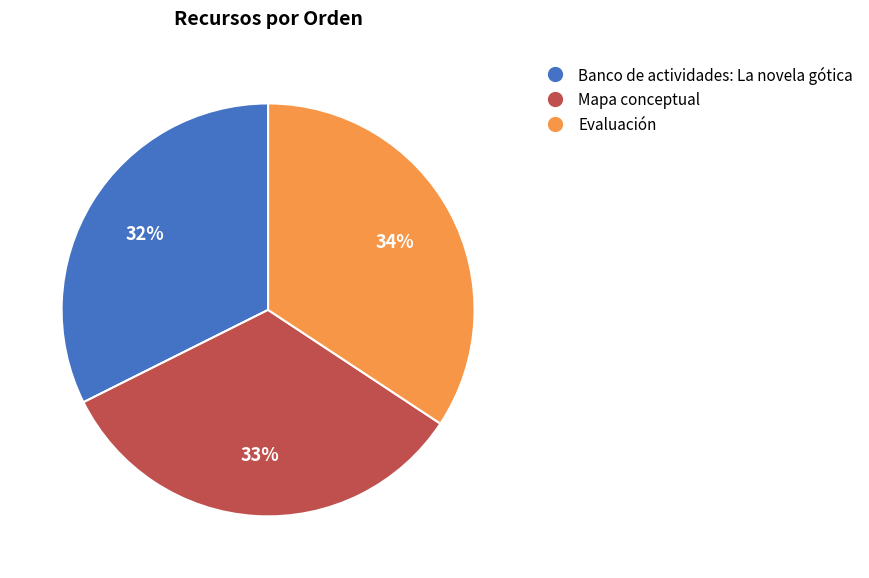

To the nearest percent, what is the difference between the Evaluación and Banco de actividades: La novela gótica slice percentages?

2%